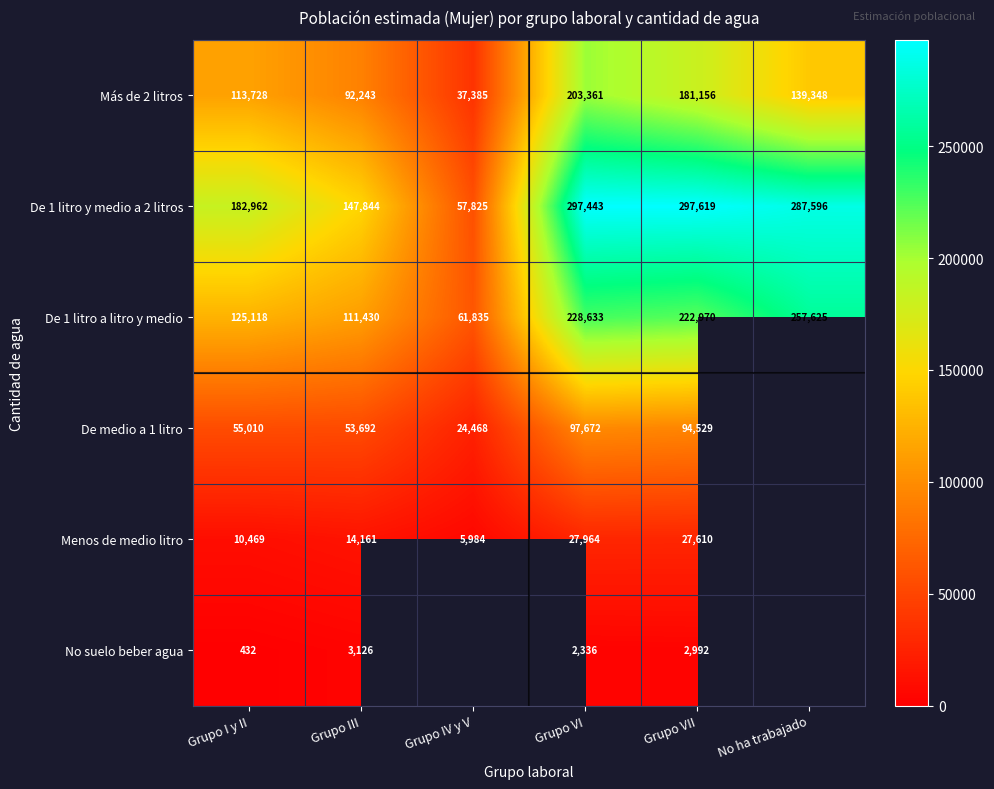

At Grupo VII, list the series in order from smallest to largest.

No suelo beber agua, Menos de medio litro, De medio a 1 litro, Más de 2 litros, De 1 litro a litro y medio, De 1 litro y medio a 2 litros